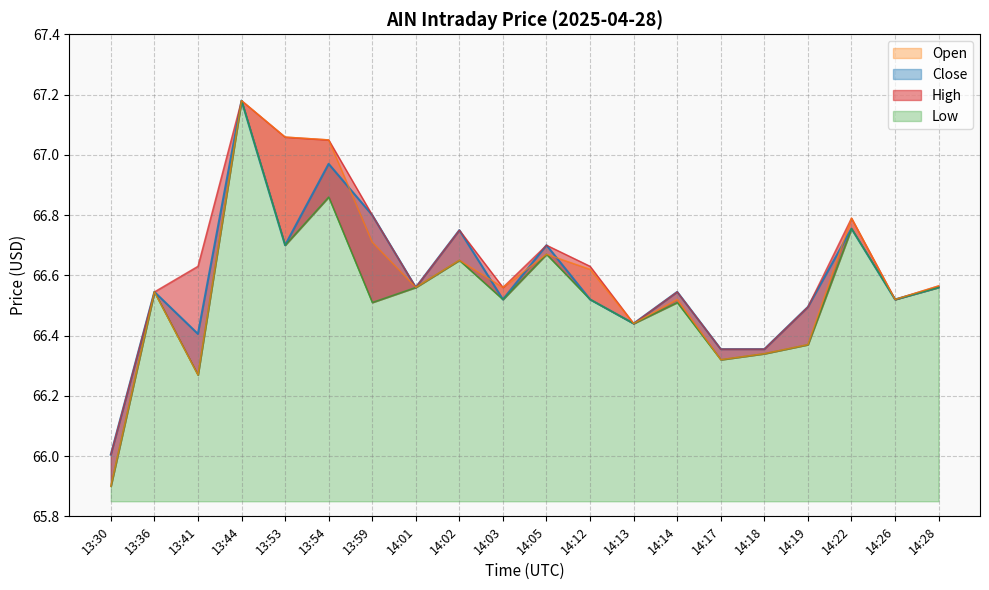

At which label does Open reach its peak?

13:44